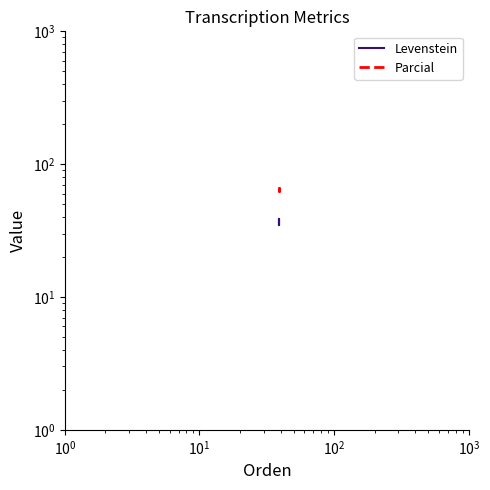

How many values in the Parcial series exceed 66?

2